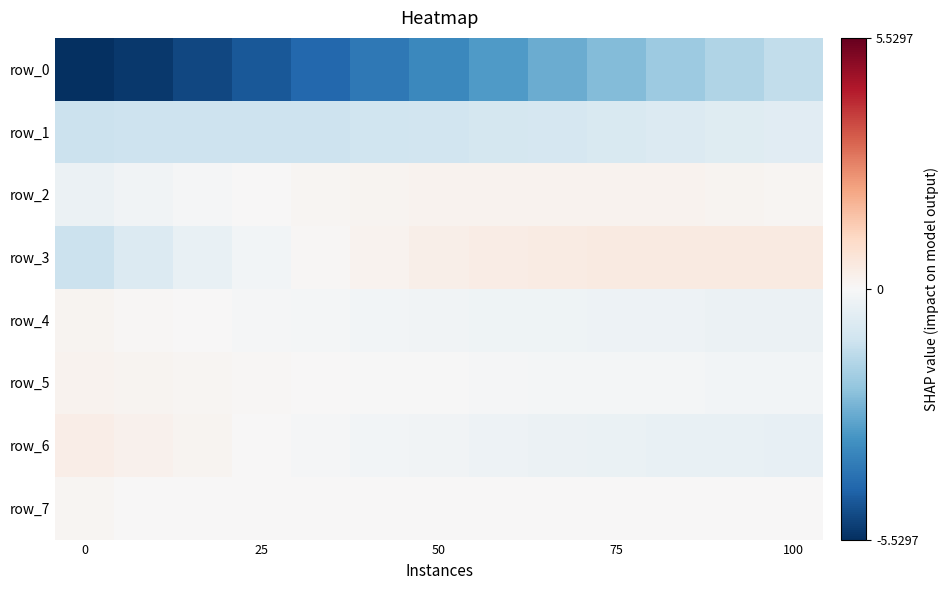

At how many categories does at least one series exceed 0?

13